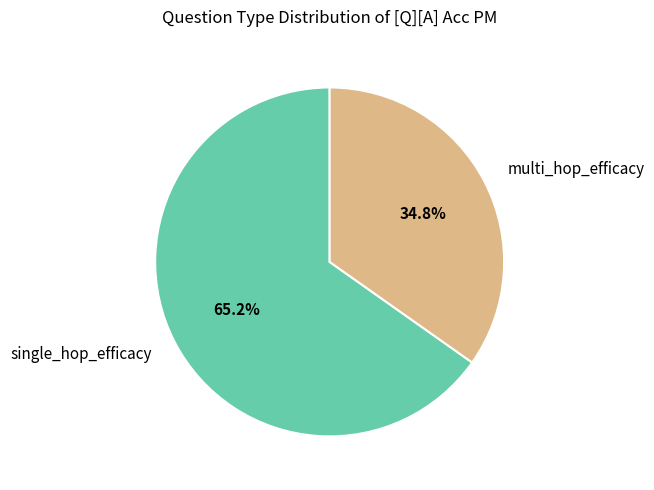

What is the majority slice?

single_hop_efficacy